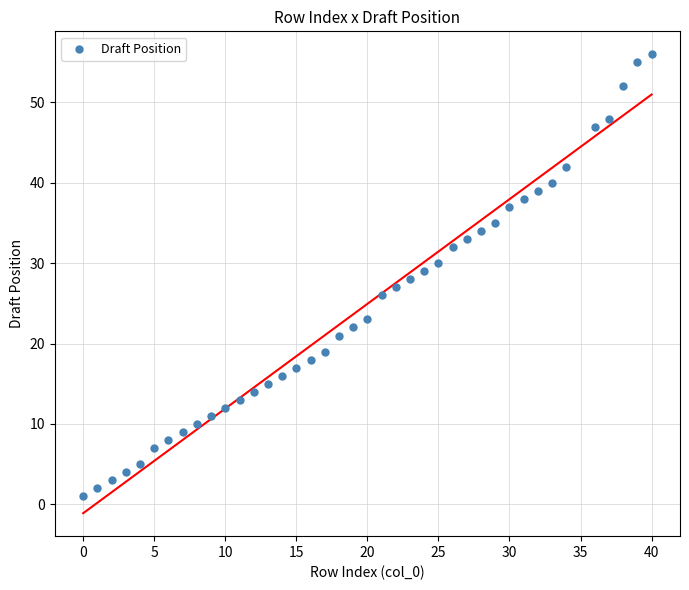

What is the range of Y values (max minus min)?

55